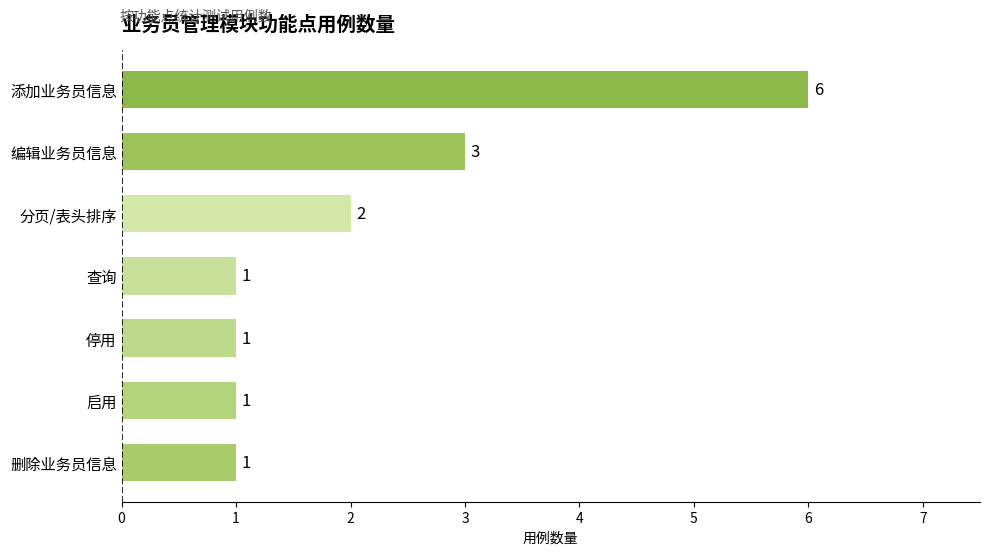

What is the difference between the second highest and second lowest values?

2